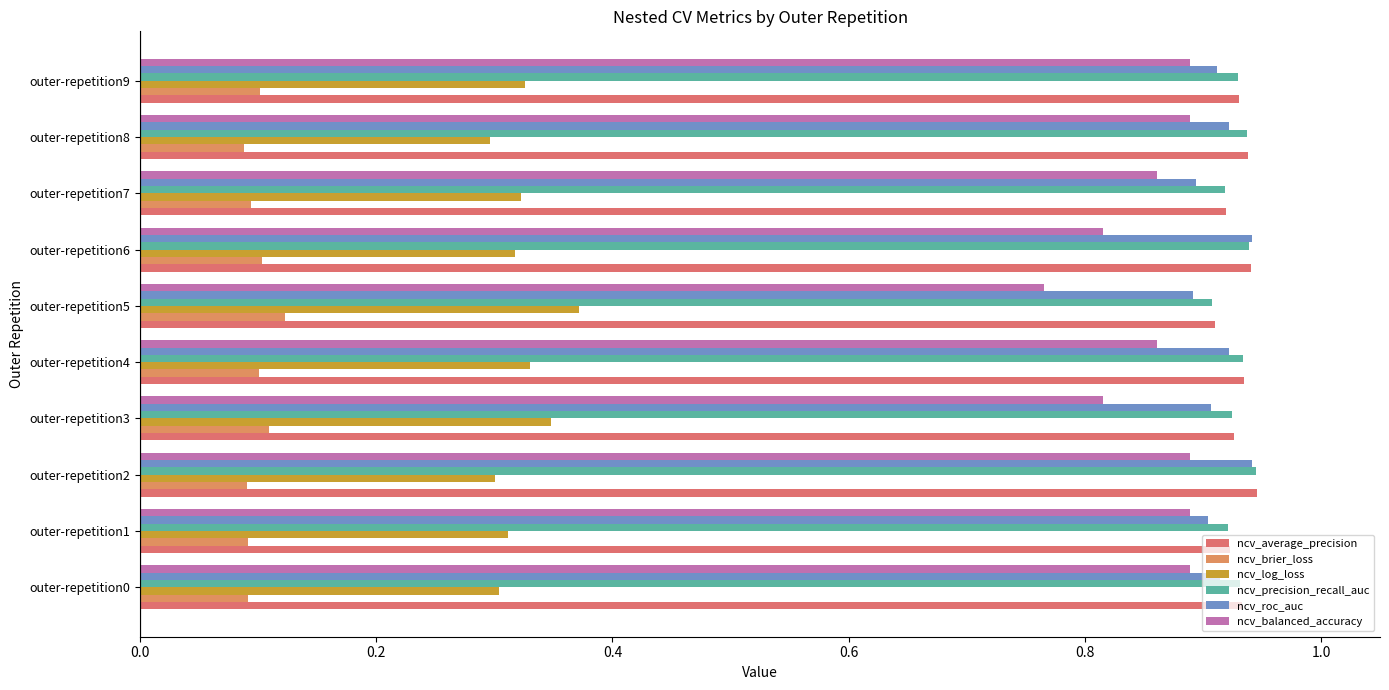

Rank the series by their maximum value, from lowest to highest.

ncv_brier_loss, ncv_log_loss, ncv_balanced_accuracy, ncv_roc_auc, ncv_precision_recall_auc, ncv_average_precision